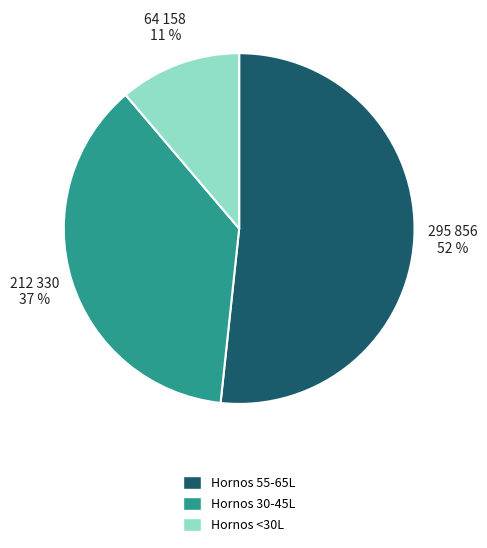

Which category accounts for the majority?

Hornos 55-65L